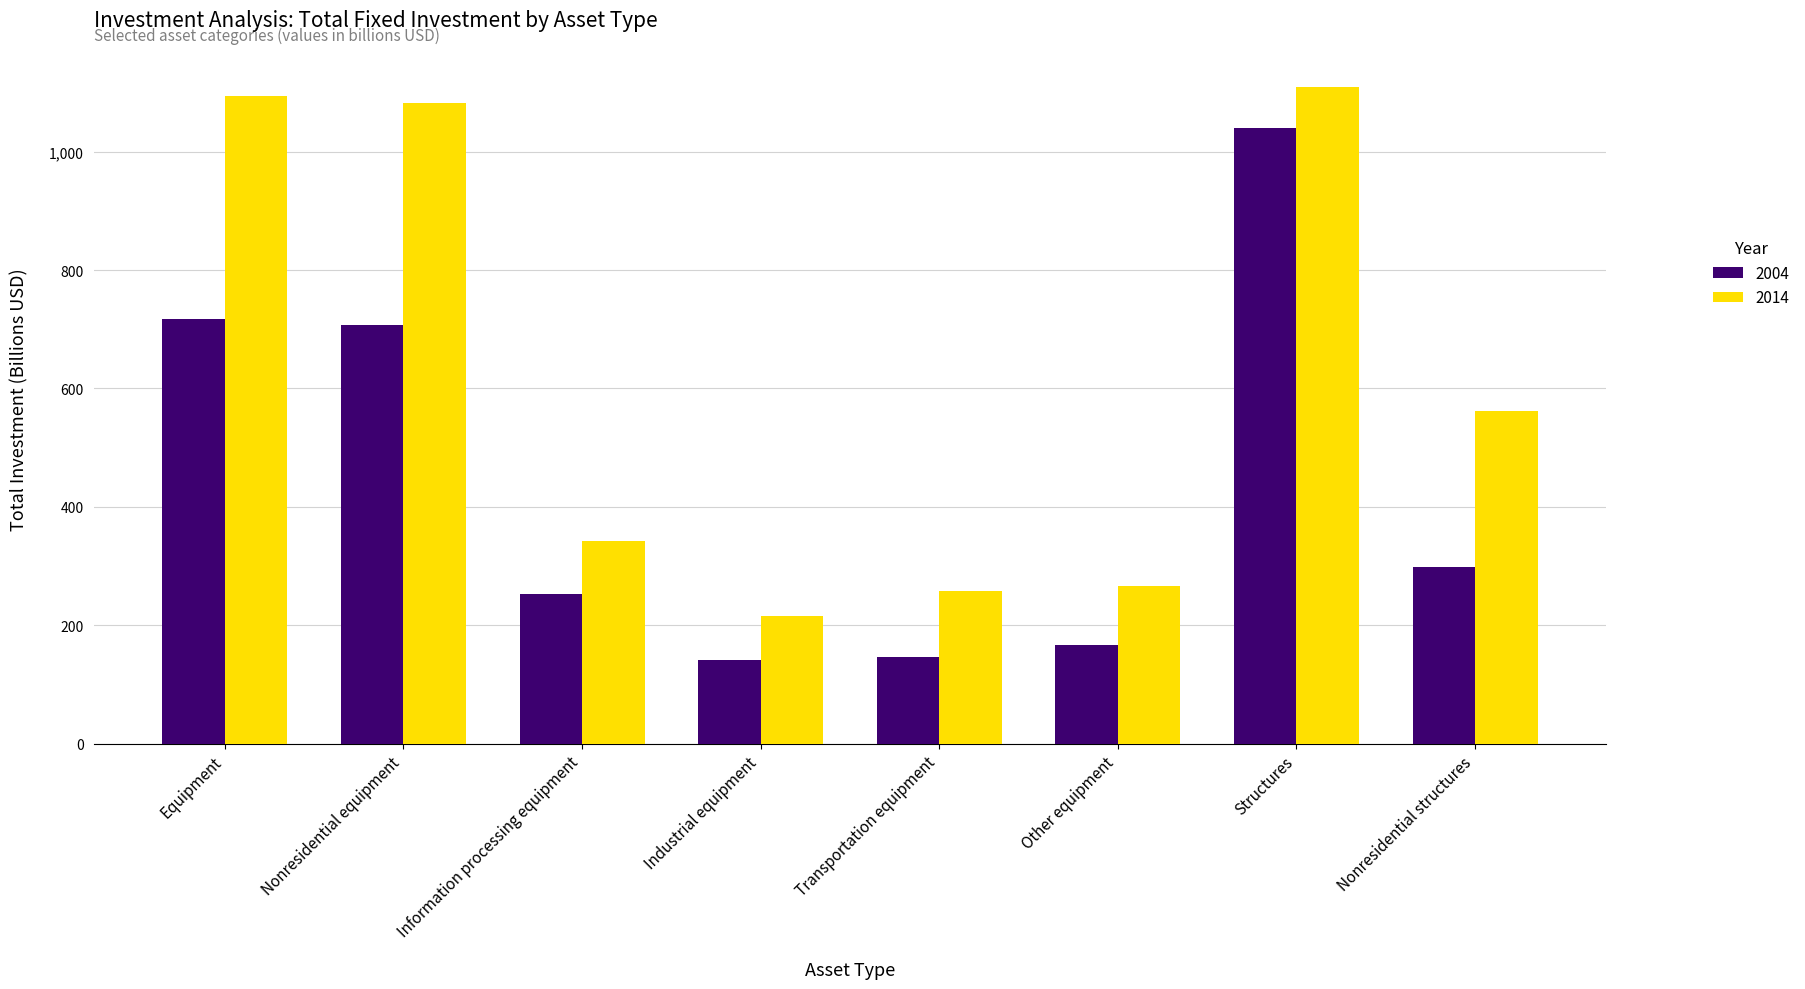

Is it true that 2014 equals 365.5 at Other equipment?

False